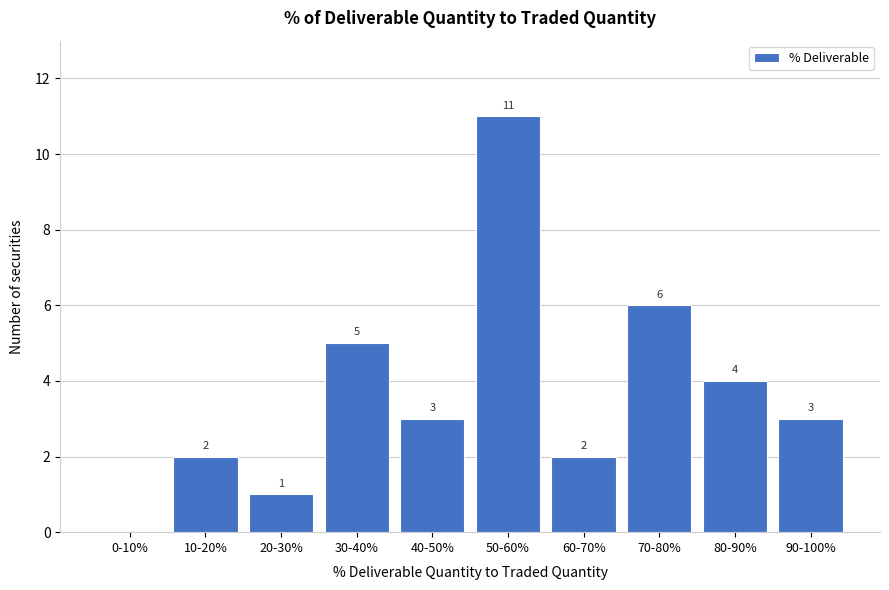

Reading left to right, extract all data points from this chart.

0-10%=0	10-20%=2	20-30%=1	30-40%=5	40-50%=3	50-60%=11	60-70%=2	70-80%=6	80-90%=4	90-100%=3